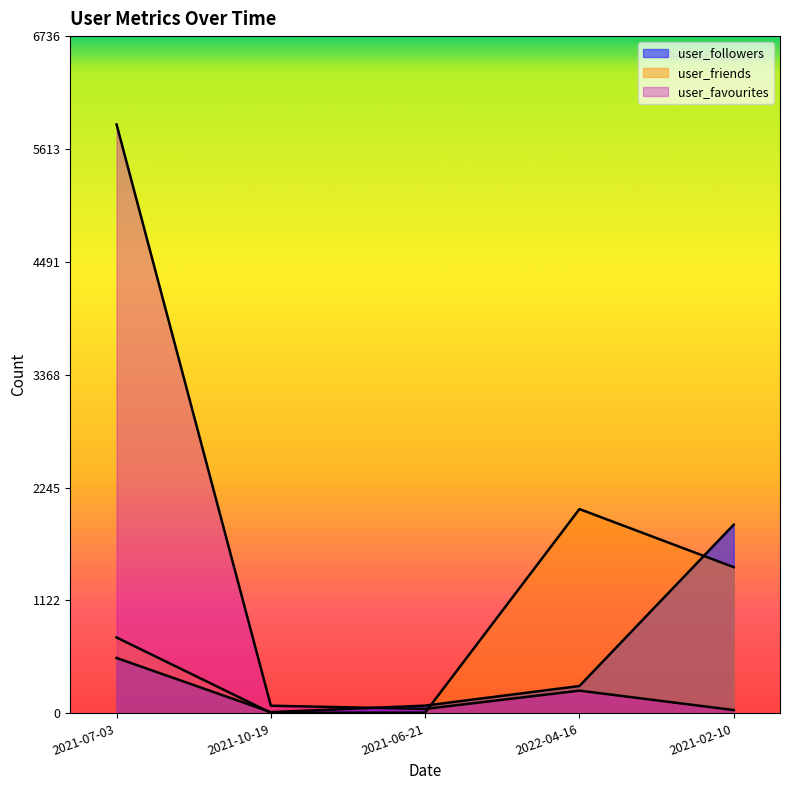

How many lines are shown in the chart?

3